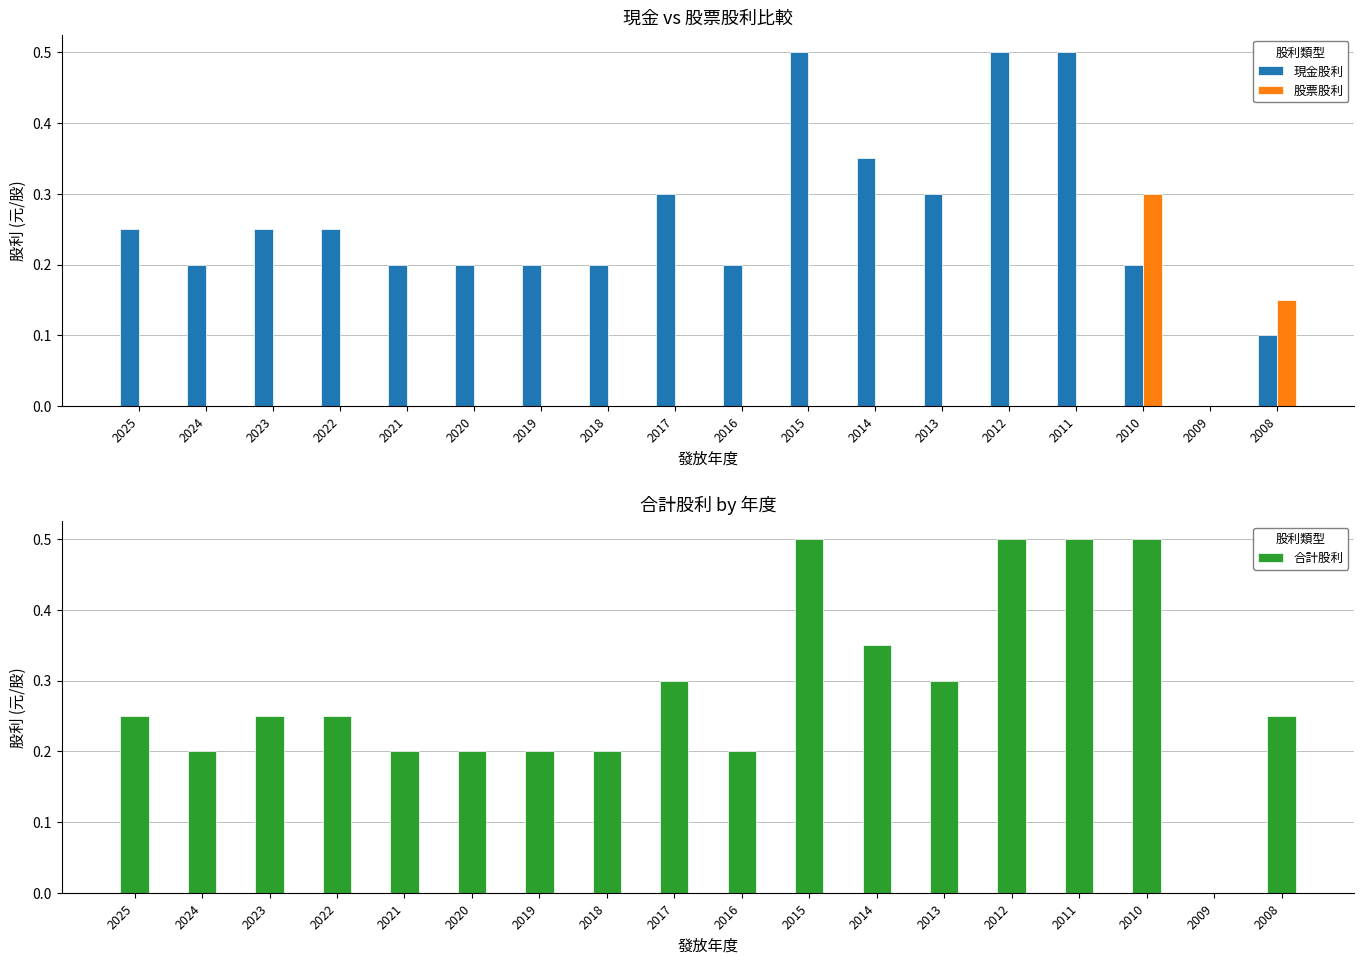

Which series has the widest spread of values?

現金股利